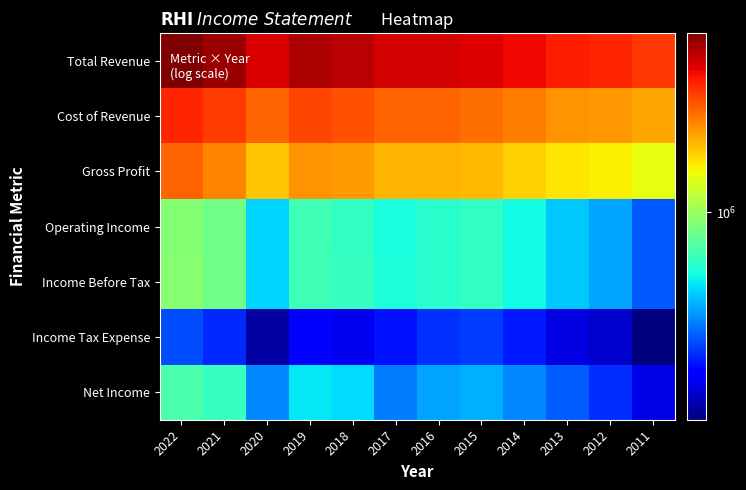

What is the total value across all series at 2012?

9252900